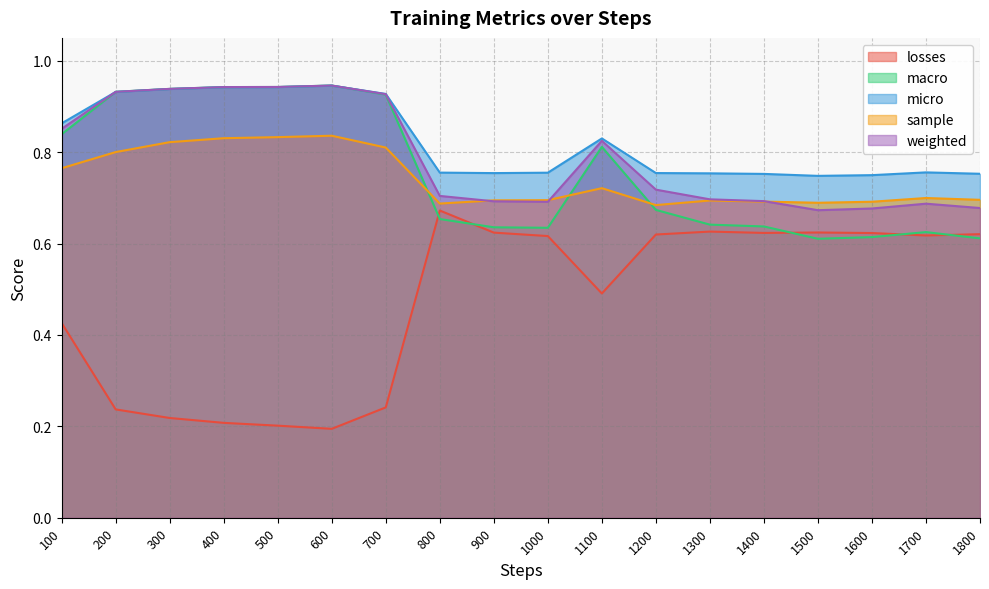

Between 1400 and 1600, which series saw the biggest shift?

macro